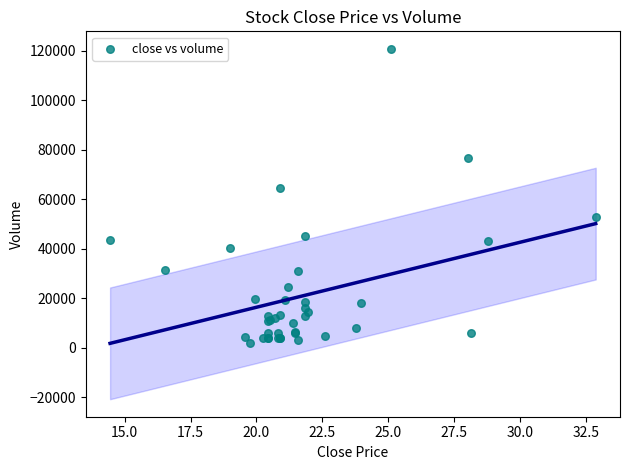

What Y value in the scatter plot is closest to 61350?

64510